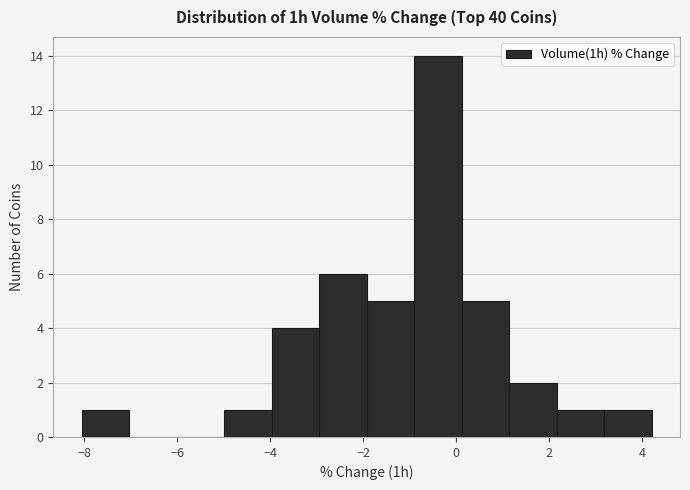

How tall is the bar that spans -4.0 to -3.0 on the x-axis? Neither the bar edges nor the heights are printed on the chart, so give them approximately, as read against the axes.

4